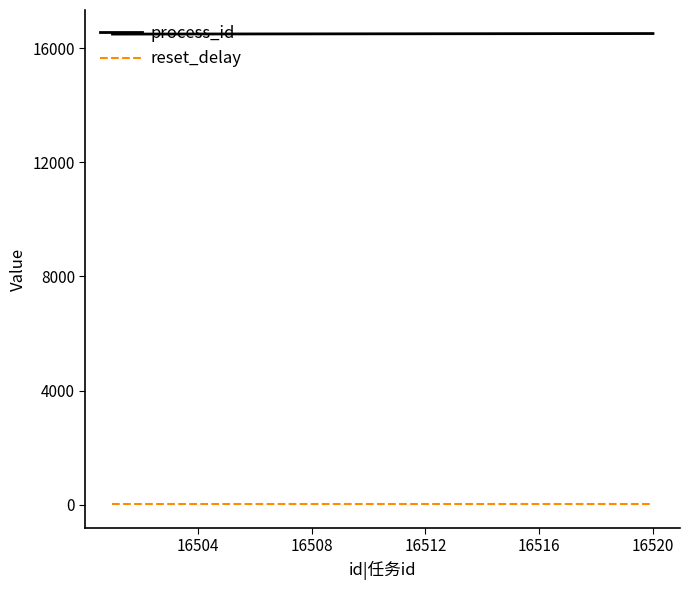

True or false: reset_delay and process_id cross at least once.

False